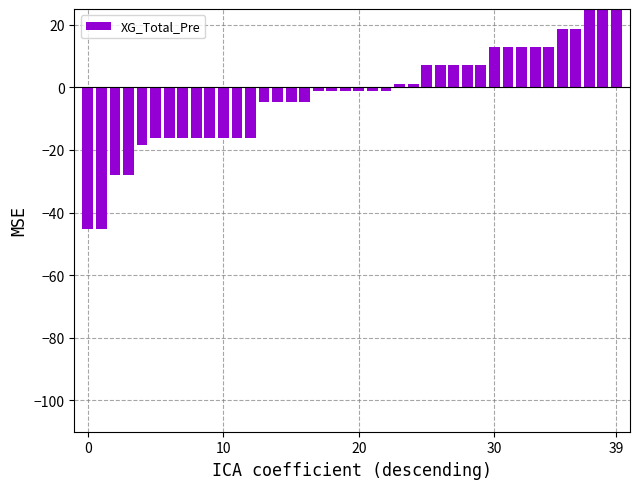

At which label does the data first exceed -1?

23